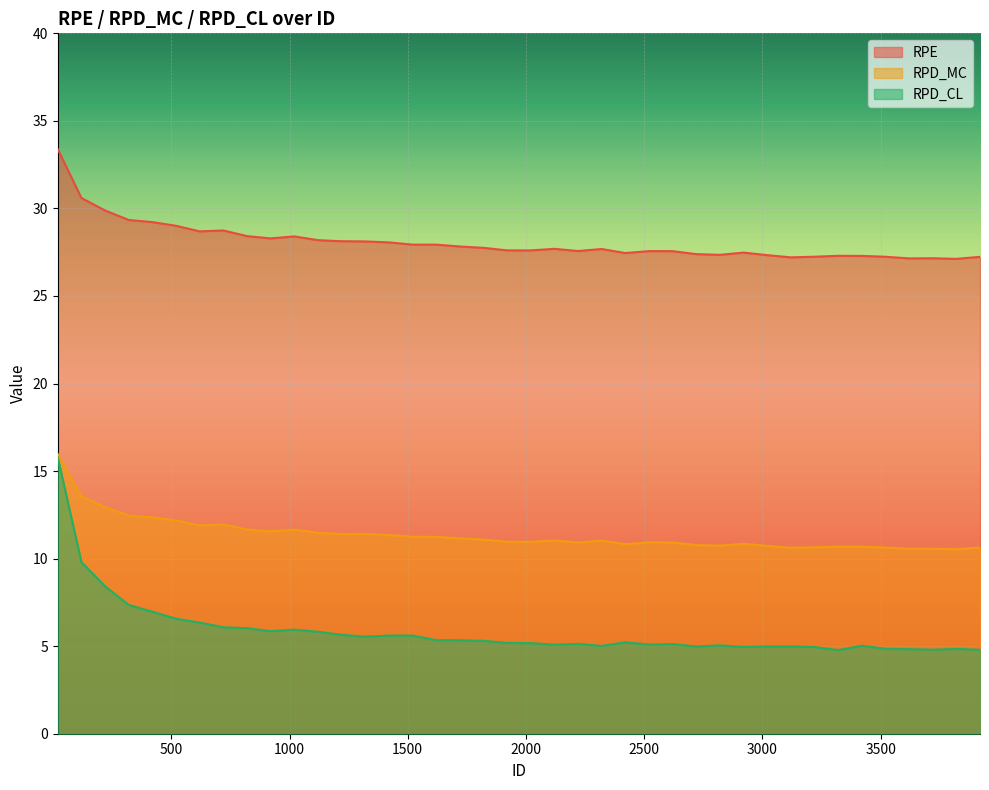

Is it true that RPE equals 27.2 at 3920?

True